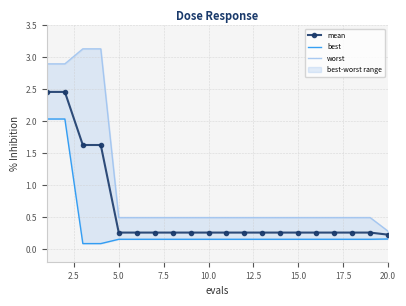

Reading right to left, transcribe all the data shown in this chart.

mean: 0.2	0.3	0.3	0.3	0.3	0.3	0.3	0.3	0.3	0.3	0.3	0.3	0.3	0.3	0.3	0.3	1.6	1.6	2.5	2.5
best: 0.2	0.2	0.2	0.2	0.2	0.2	0.2	0.2	0.2	0.2	0.2	0.2	0.2	0.2	0.2	0.2	0.1	0.1	2.0	2.0
worst: 0.3	0.5	0.5	0.5	0.5	0.5	0.5	0.5	0.5	0.5	0.5	0.5	0.5	0.5	0.5	0.5	3.1	3.1	2.9	2.9